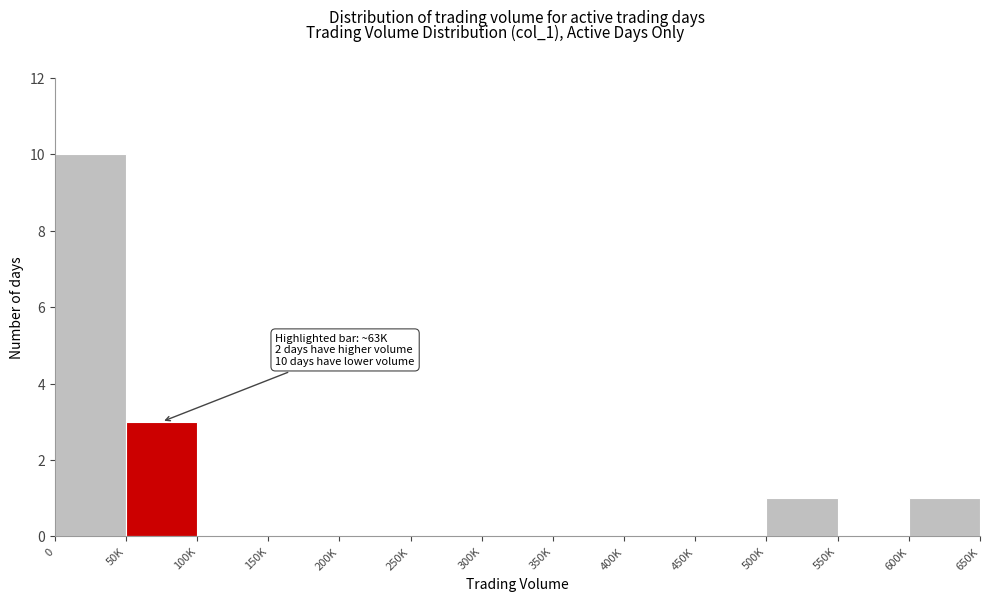

Reading left to right, list all the values displayed in this chart.

0=10	50K=3	100K=0	150K=0	200K=0	250K=0	300K=0	350K=0	400K=0	450K=0	500K=1	550K=0	600K=1